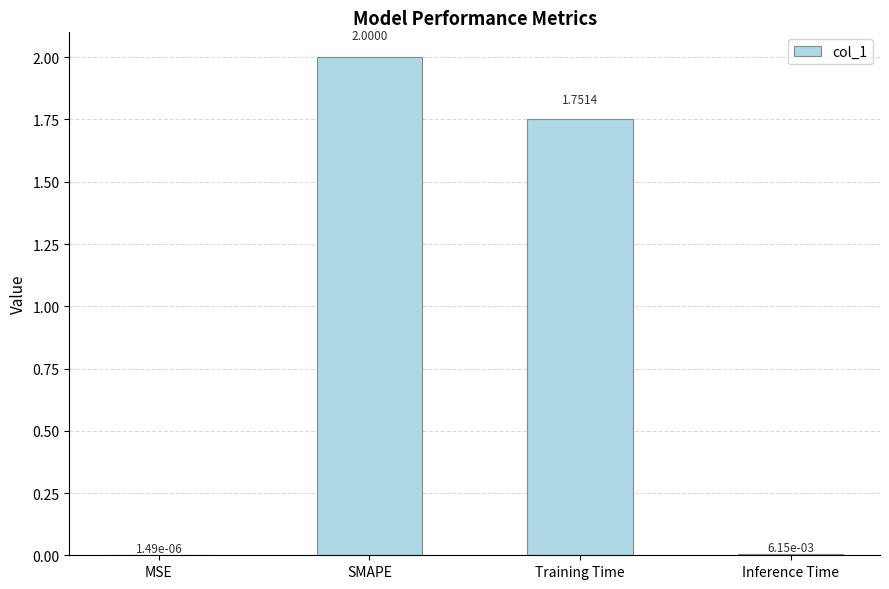

How many data points are above 1?

2